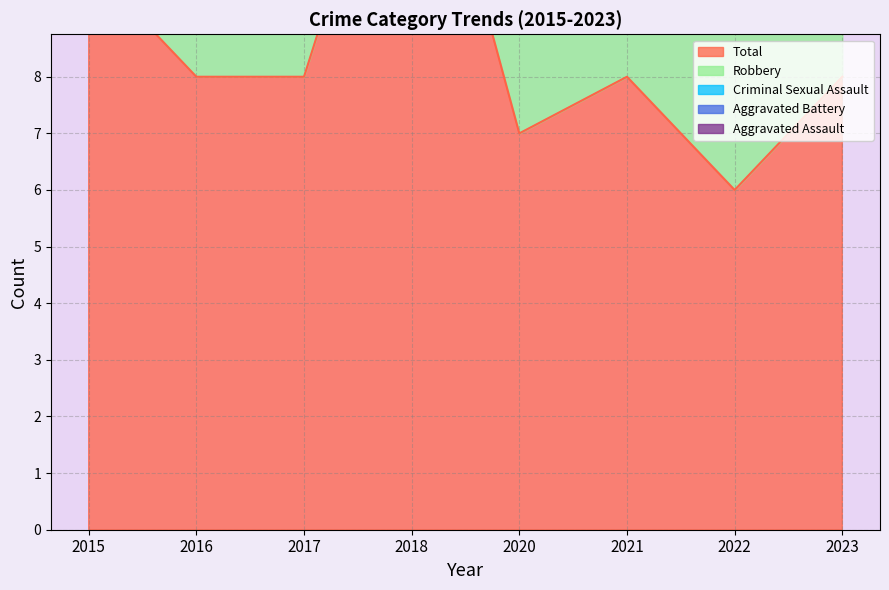

At which category is the sum across all series the highest?

2018